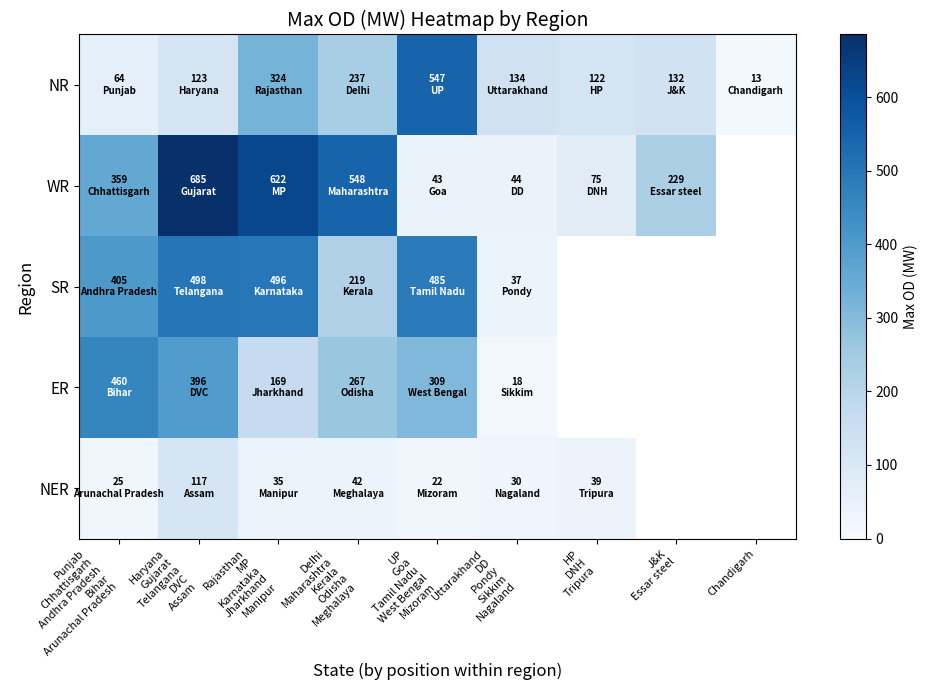

At which category is the sum across all series the highest?

Haryana
Gujarat
Telangana
DVC
Assam